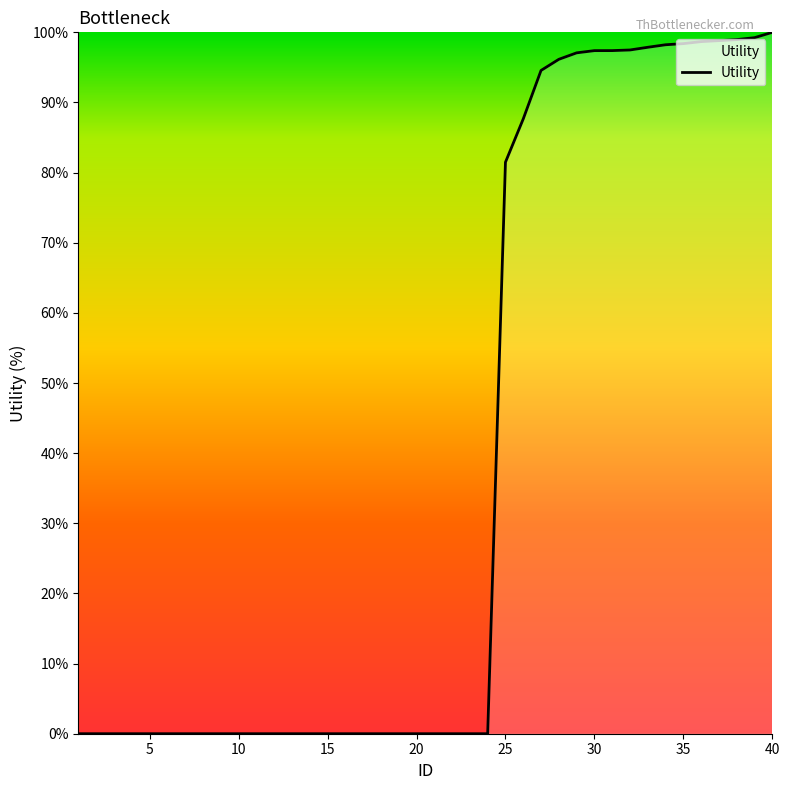

What is the average value?

38.5